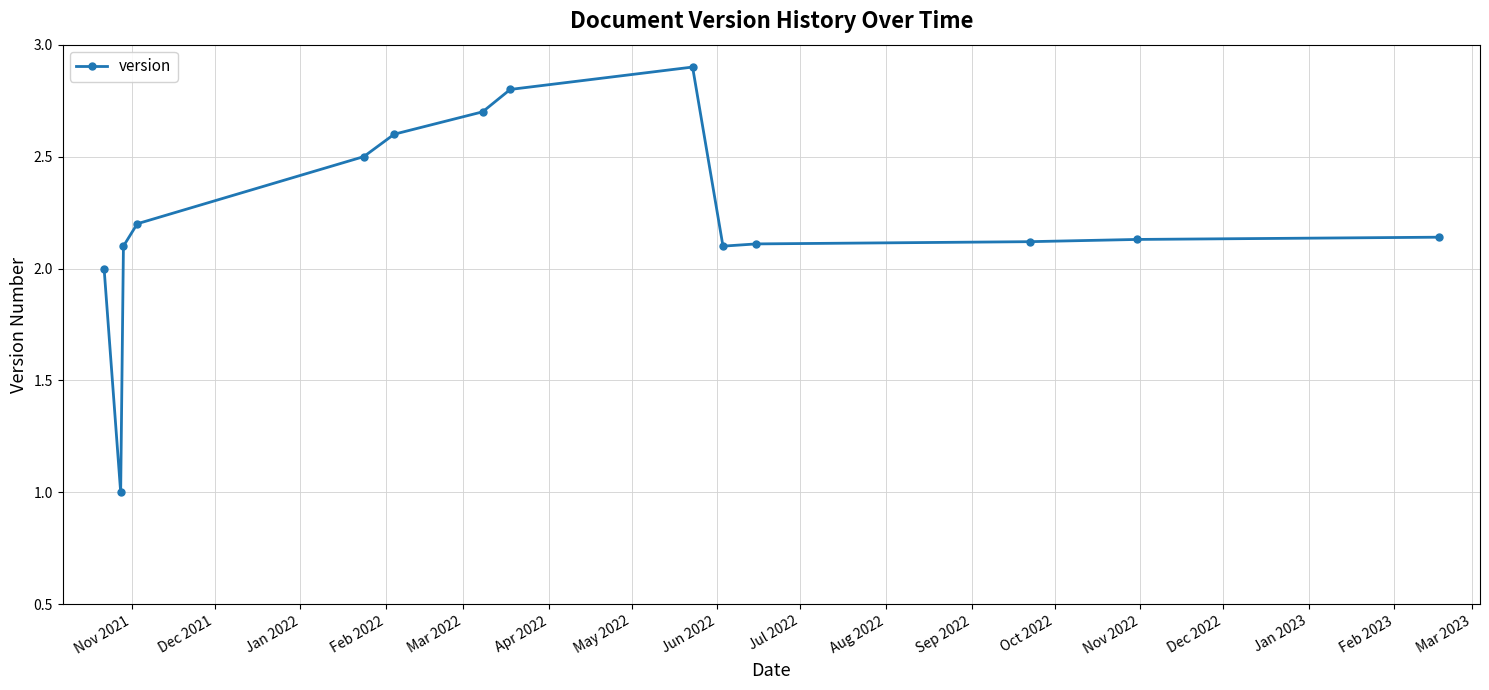

True or false: there are more than 0 points higher than both neighbors.

True